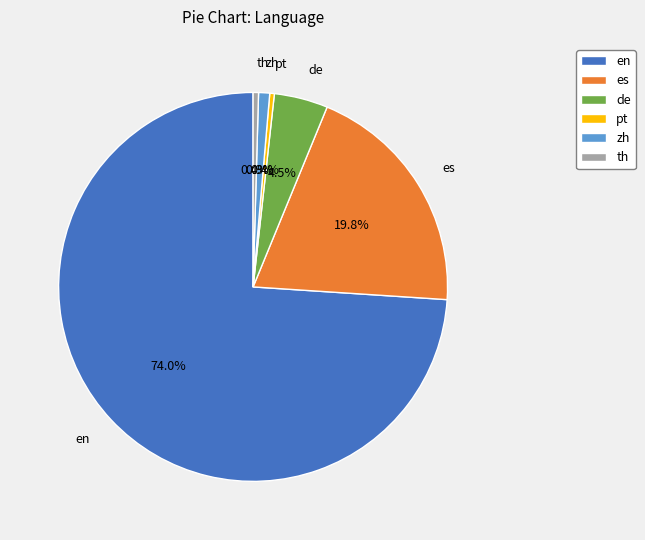

To the nearest percent, what percentage of the pie is en?

74%